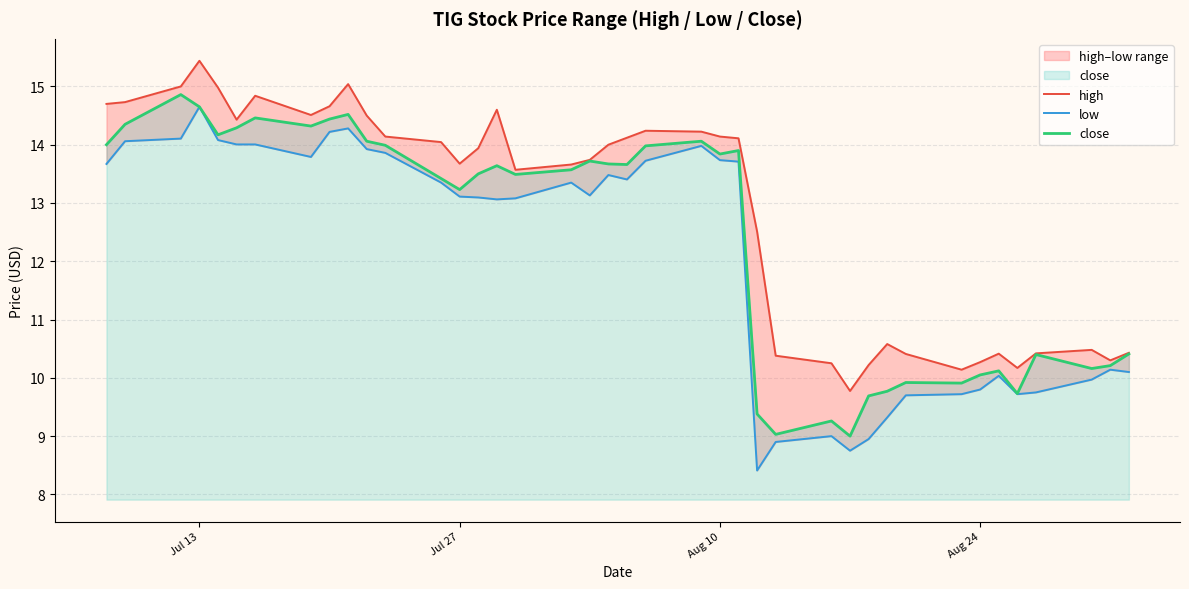

True or false: close and low intersect in this chart.

False